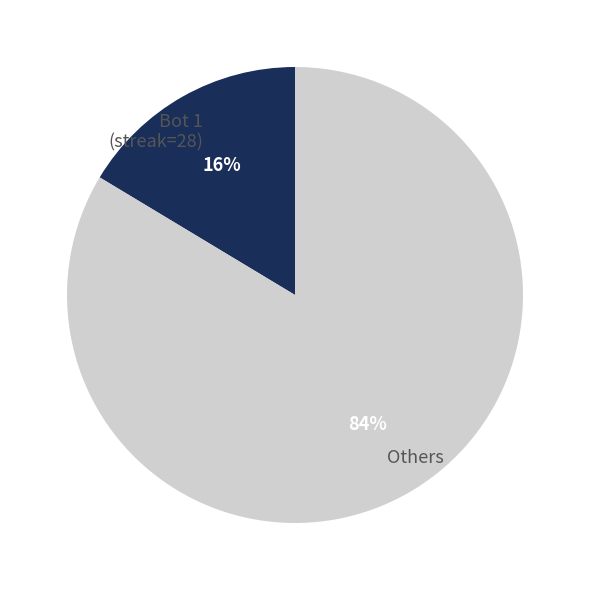

The Others slice represents 71% of the pie. True or false?

False